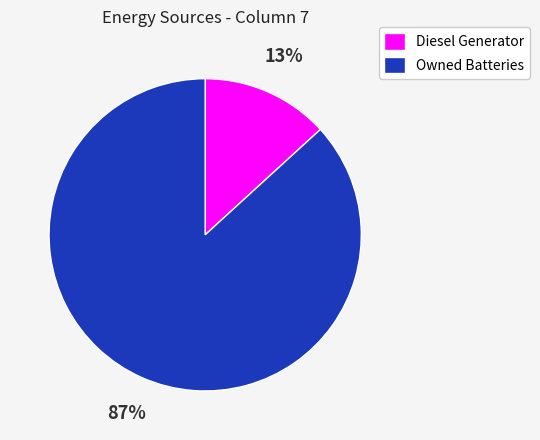

Combined, do Diesel Generator and Owned Batteries account for over 50%?

Yes